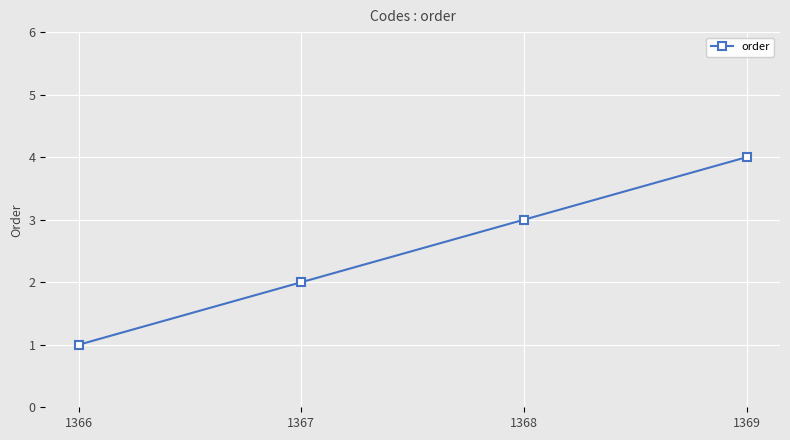

How many data points are less than 3?

2